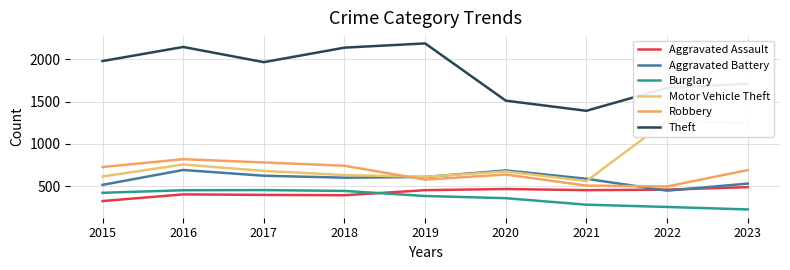

How many interior local peaks does the Robbery series have?

2